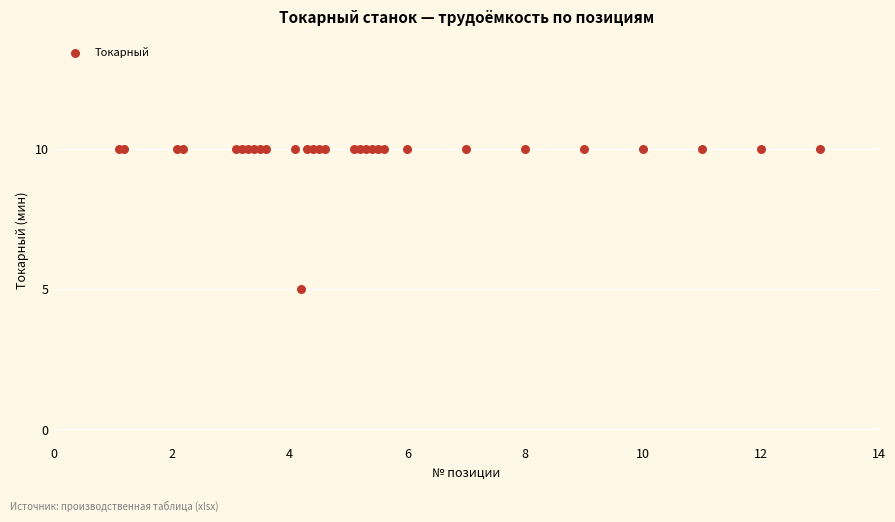

What Y value in the scatter plot is closest to 7?

5